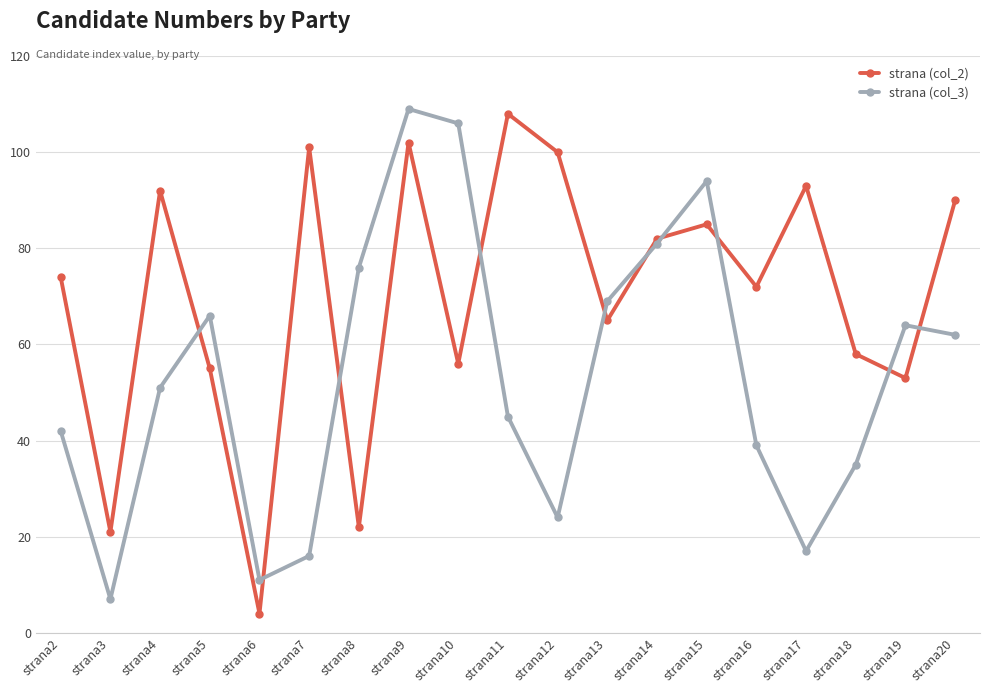

Between strana5 and strana15, which series saw the biggest shift?

strana (col_2)